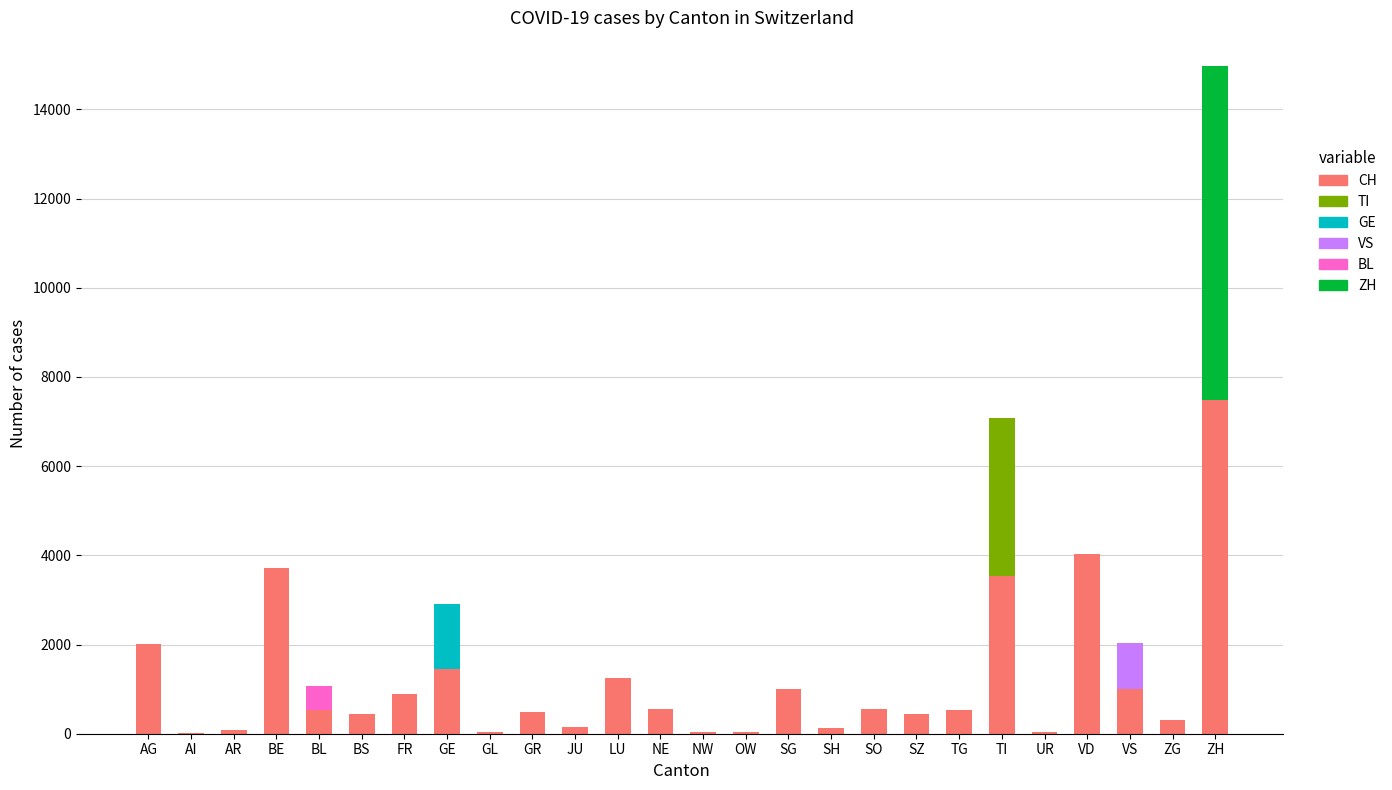

What is the highest value of the CH series?

7490